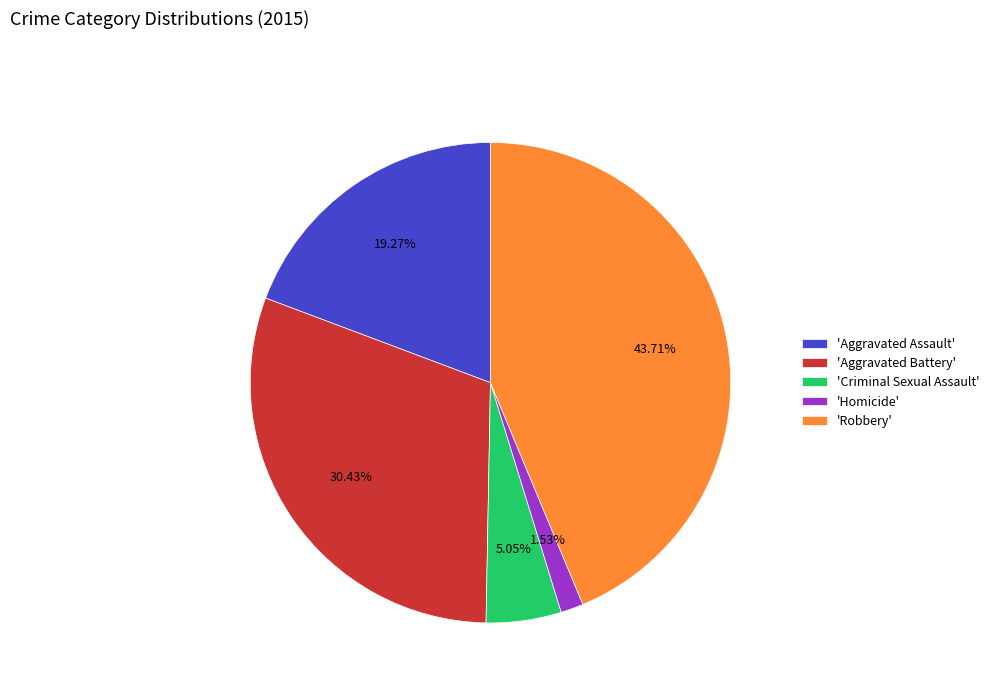

Which category has the biggest portion of the pie?

'Robbery'